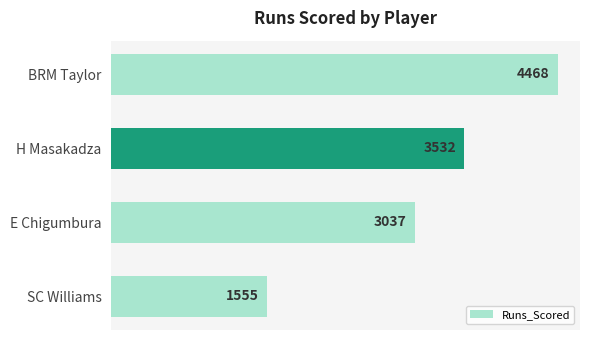

What is the change in value from SC Williams to BRM Taylor?

+2913